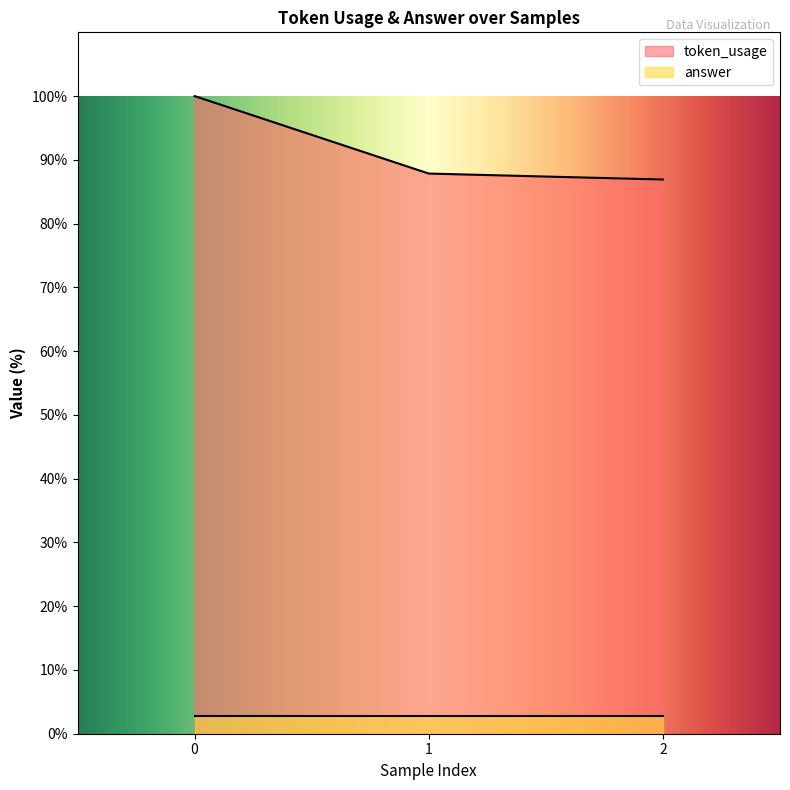

What is the change in value from 0 to 1?

-12.1